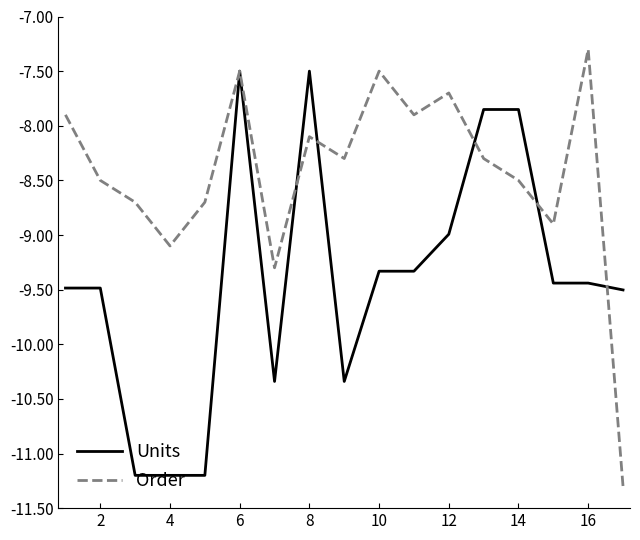

What is the difference between the maximum and minimum values in the Units series?

3.7